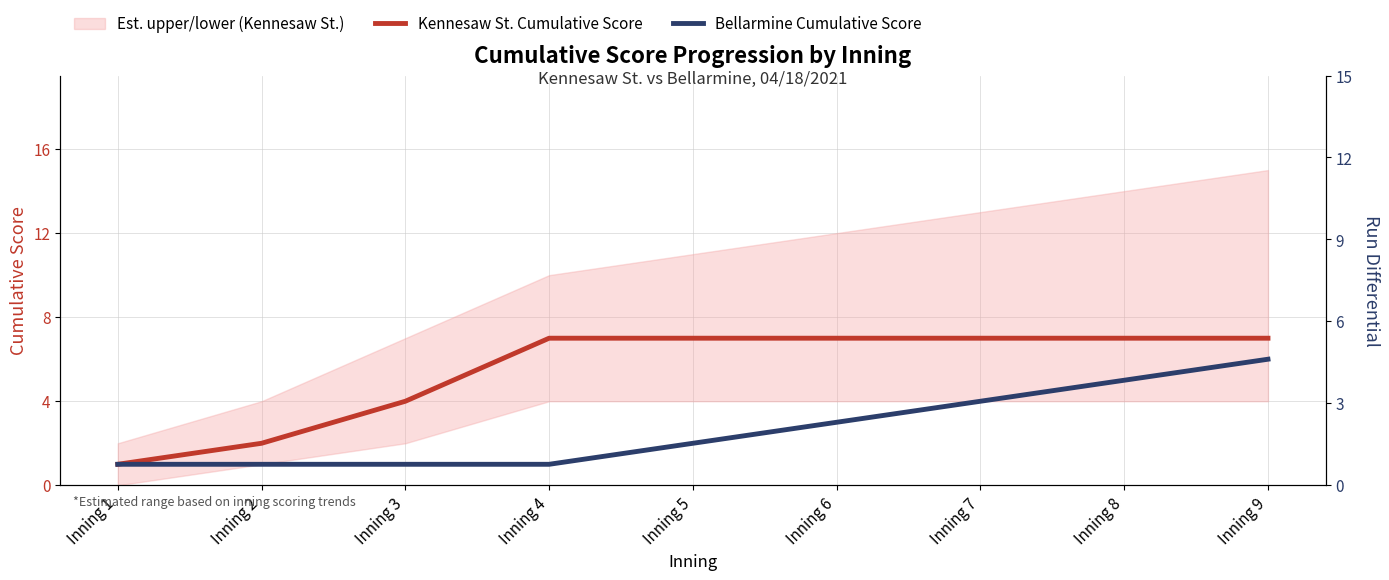

Reading left to right, transcribe all the data shown in this chart.

Kennesaw St. Cumulative Score: Inning 1=1	Inning 2=2	Inning 3=4	Inning 4=7	Inning 5=7	Inning 6=7	Inning 7=7	Inning 8=7	Inning 9=7
Bellarmine Cumulative Score: Inning 1=1	Inning 2=1	Inning 3=1	Inning 4=1	Inning 5=2	Inning 6=3	Inning 7=4	Inning 8=5	Inning 9=6